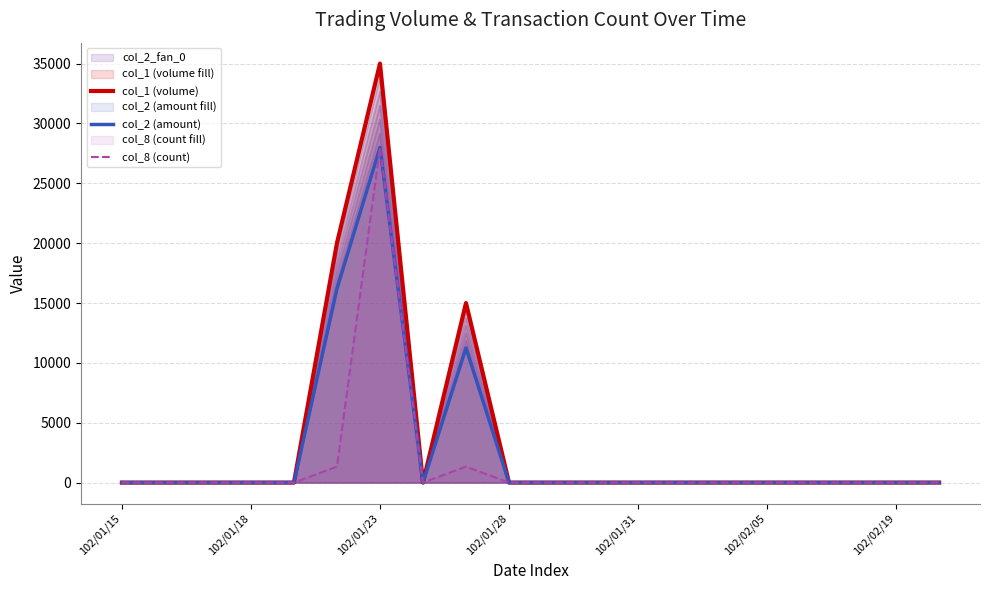

Which has a higher value, 16 or 7?

16